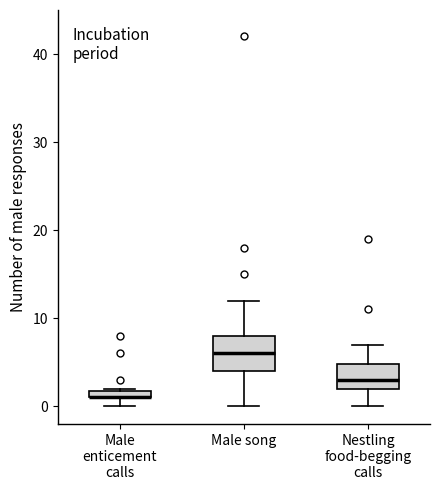

Where does the upper whisker of the box for Male song end on the y-axis? The values are not printed on the chart, so give them approximately, as read against the axis.

12